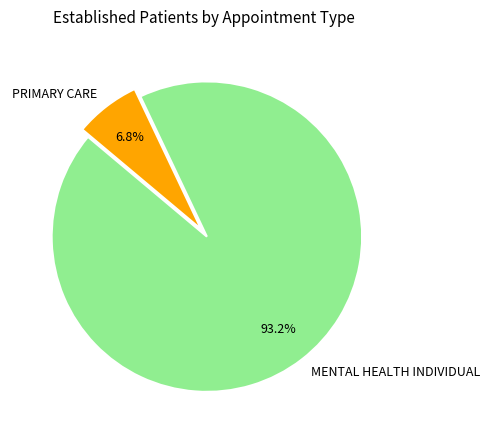

Is the sum of MENTAL HEALTH INDIVIDUAL and PRIMARY CARE greater than half?

Yes